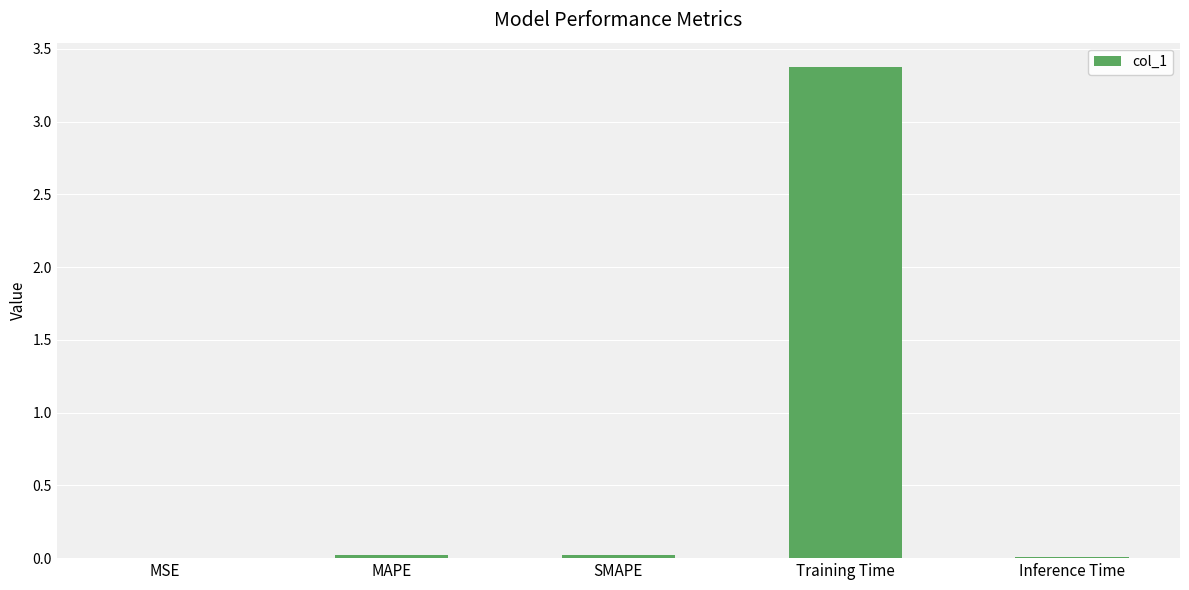

What is the greatest value displayed?

3.4